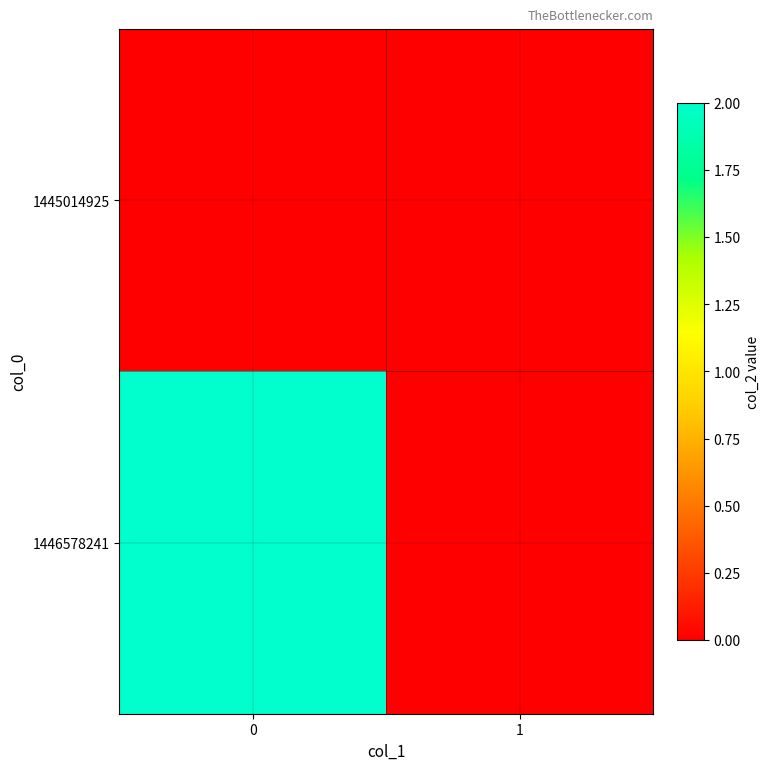

Between 0 and 1, which series saw the biggest shift?

1446578241